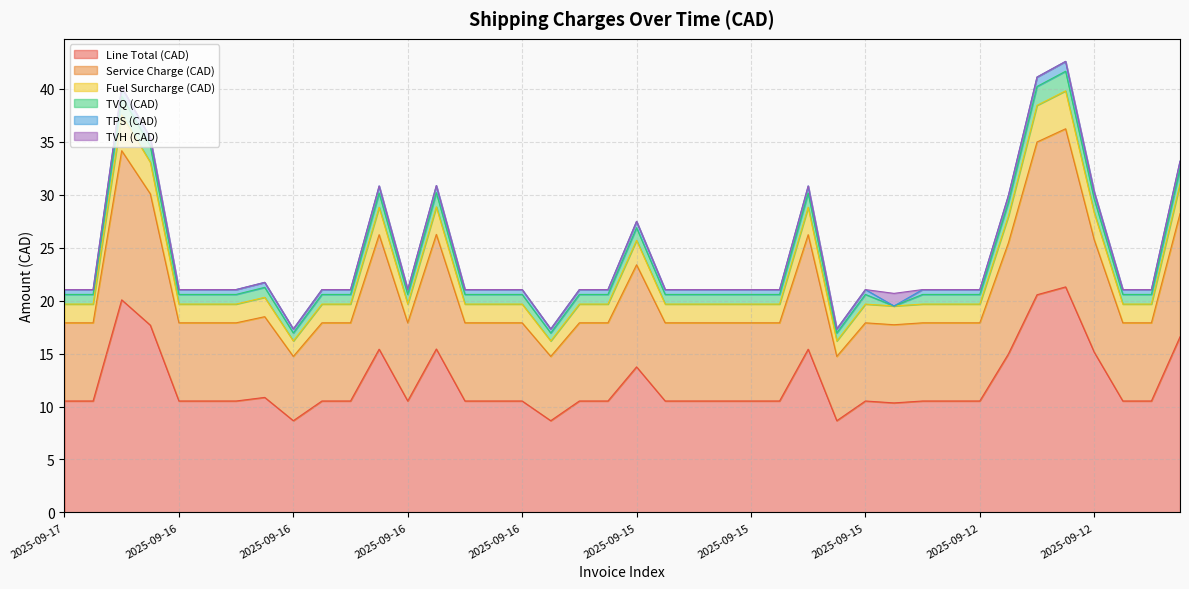

What is the minimum value shown in the chart?

8.7